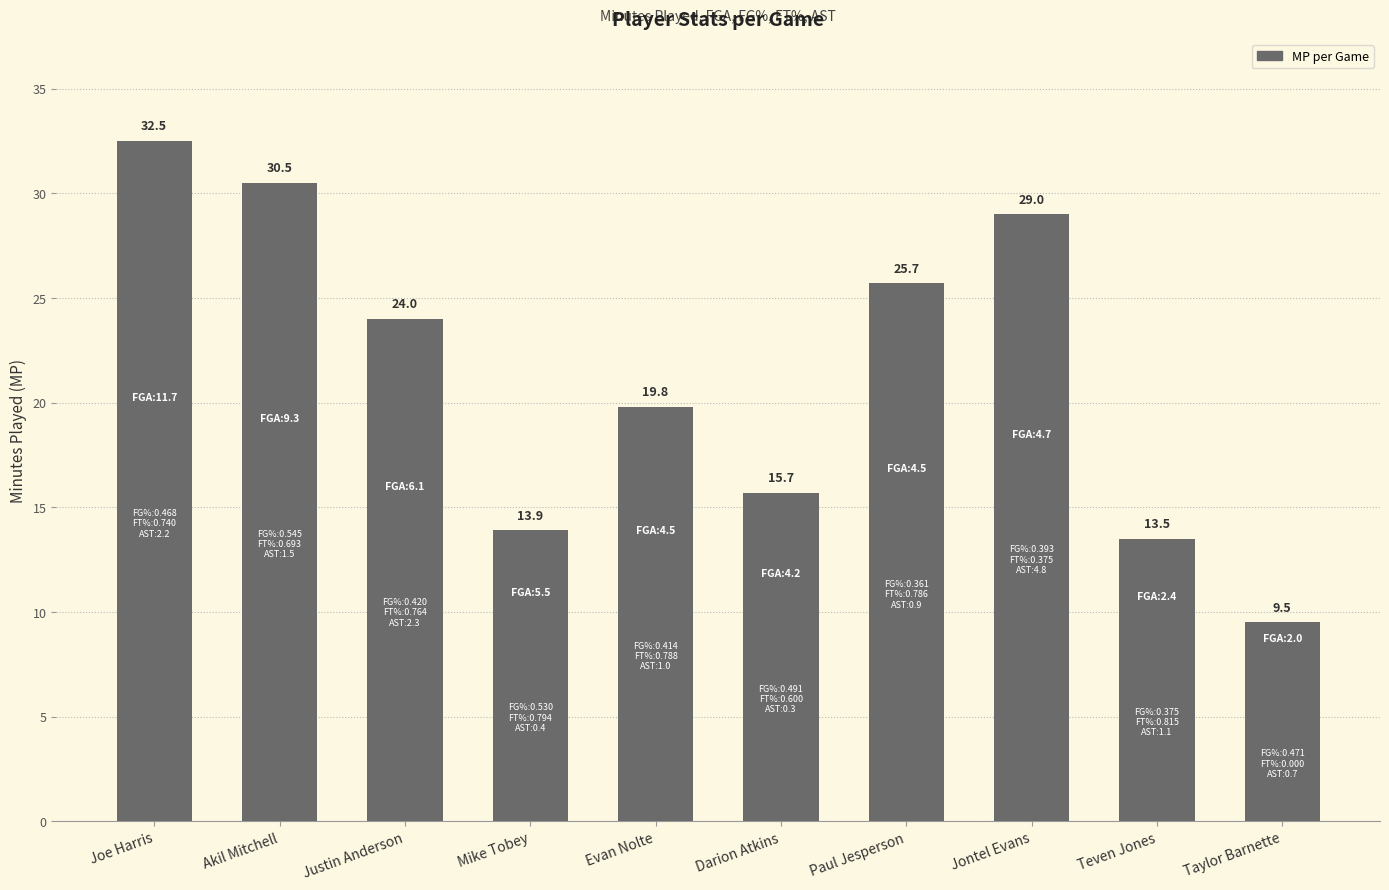

What is the value of the 2nd bar from the left?

30.5